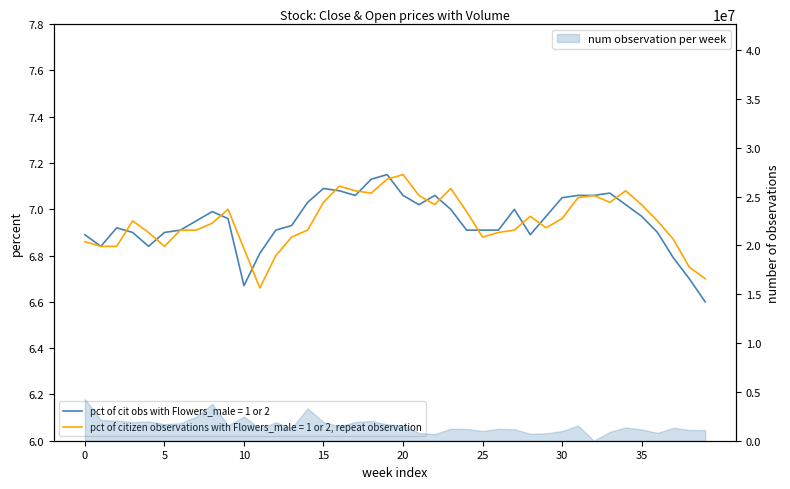

At which label is Close closest to 6?

39